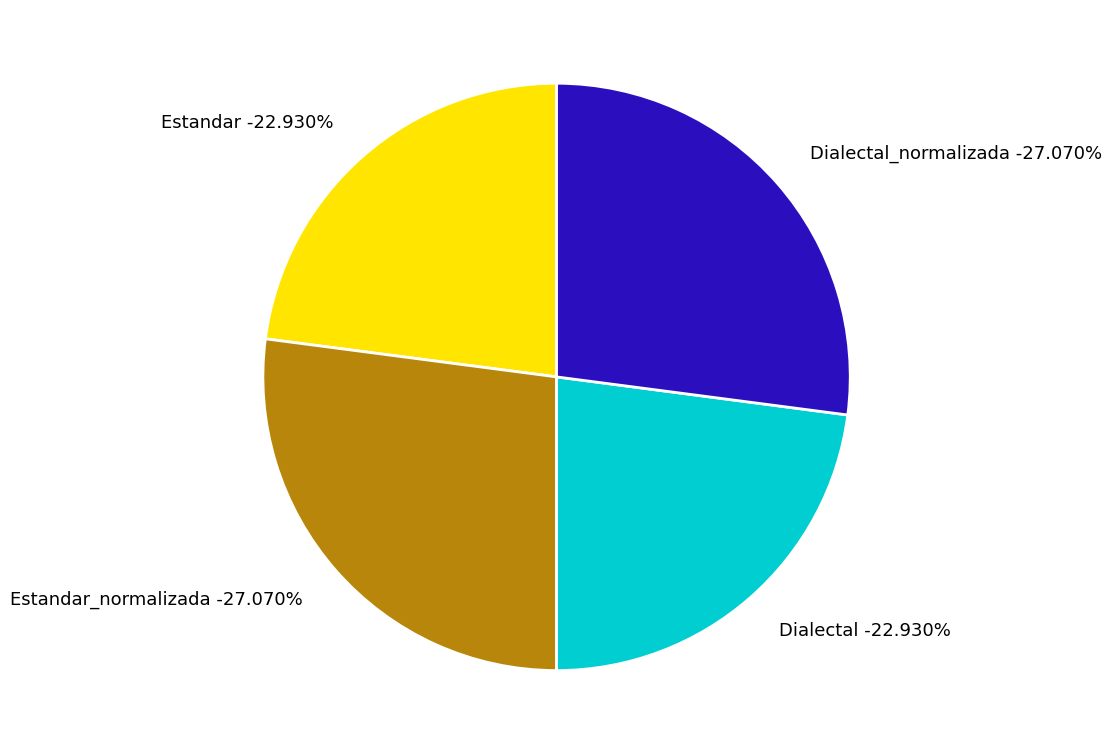

Which category has the biggest portion of the pie?

Estandar_normalizada